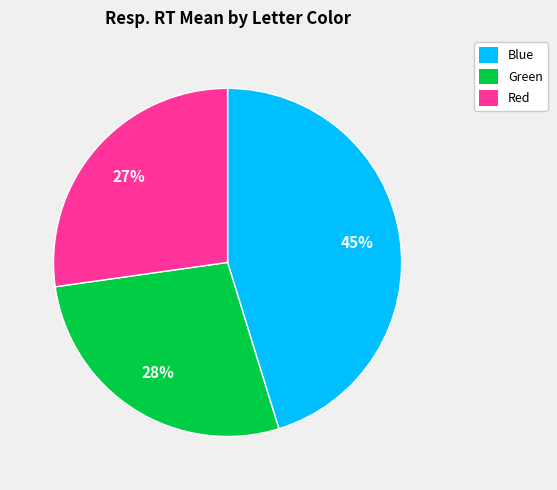

Does any single category account for the majority?

No